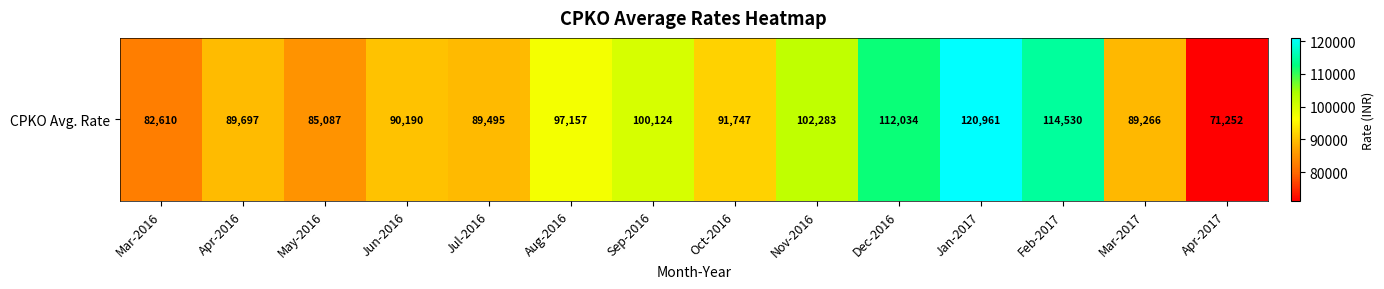

What is the greatest value displayed?

120960.8